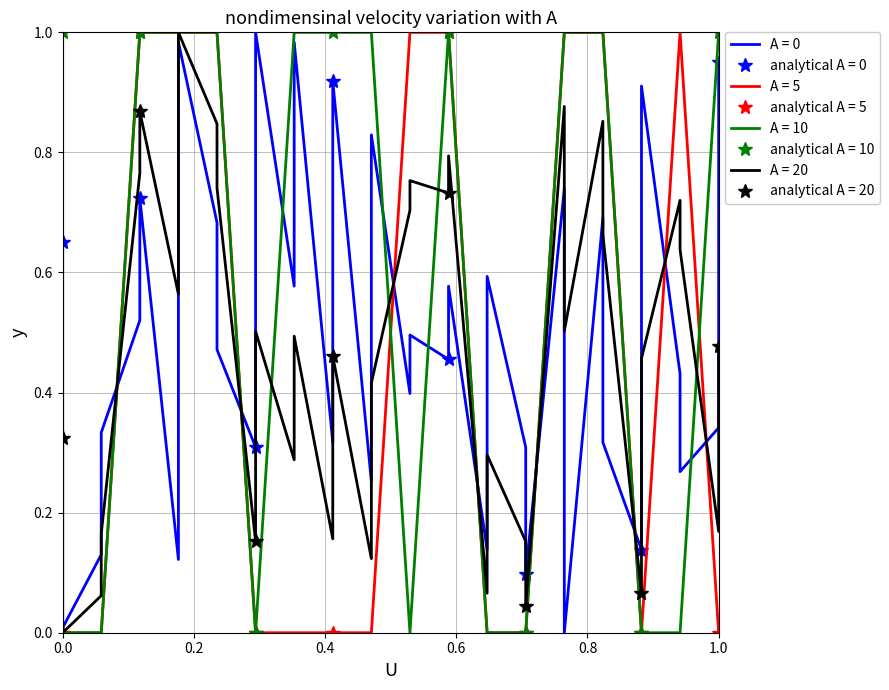

What is the maximum value shown in the chart?

1.0